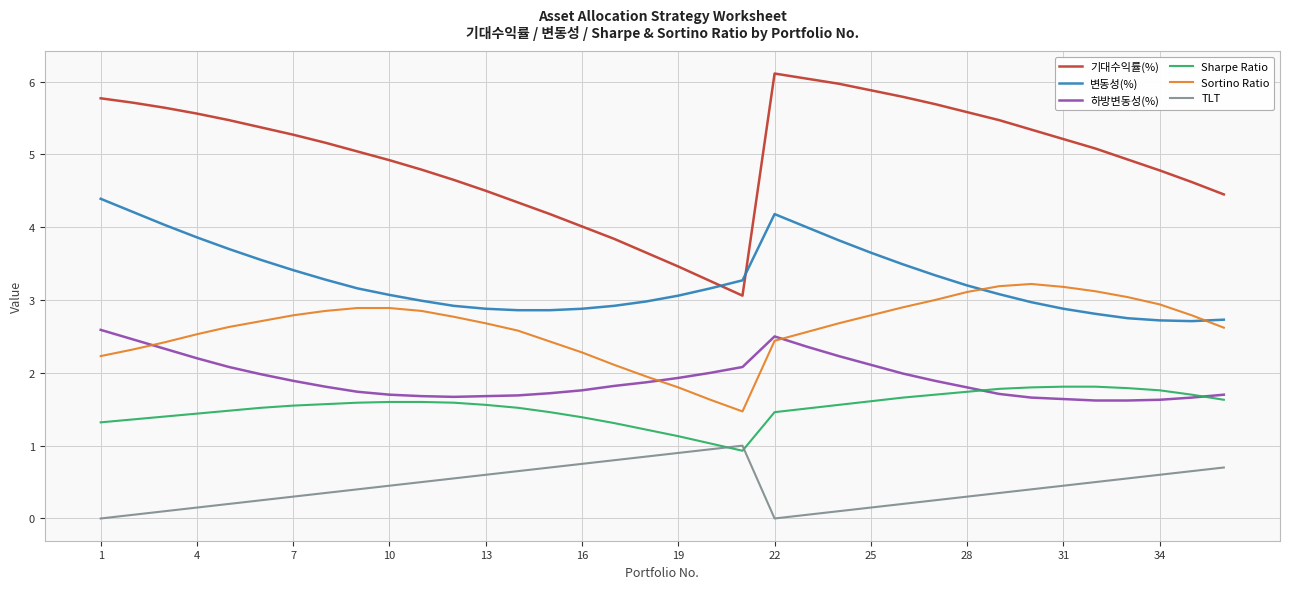

What is the highest value of the 하방변동성(%) series?

2.6